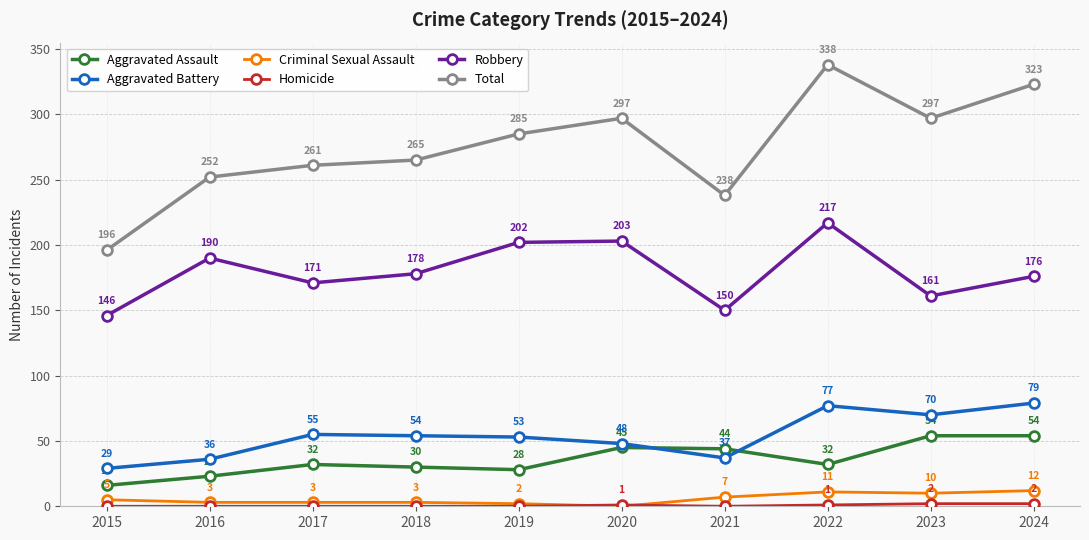

At which label does Robbery reach its minimum?

2015